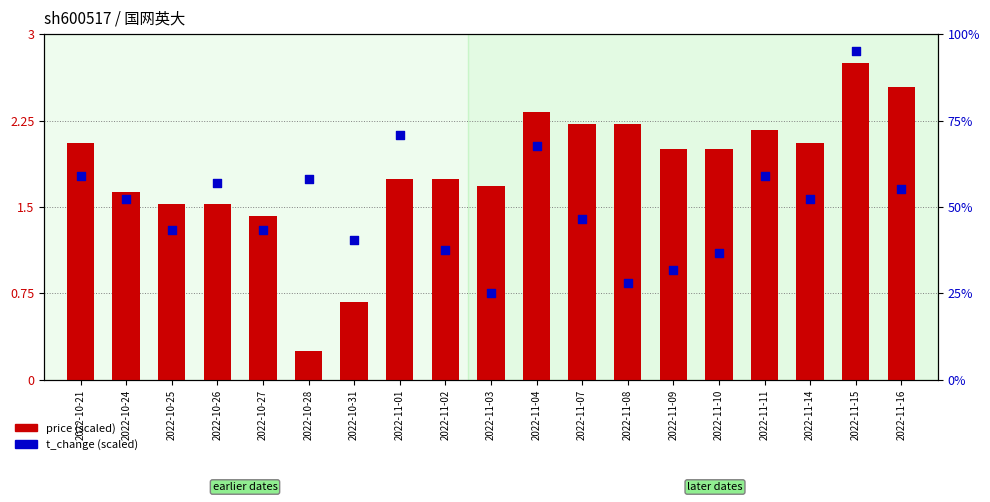

Which series has the widest spread of Y values?

t_change (scaled)